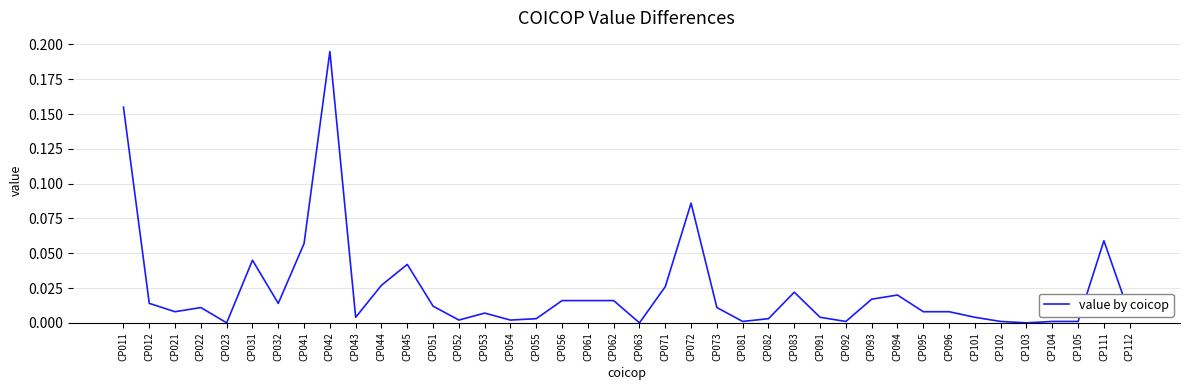

The value at CP023 is 0.0. True or false?

True